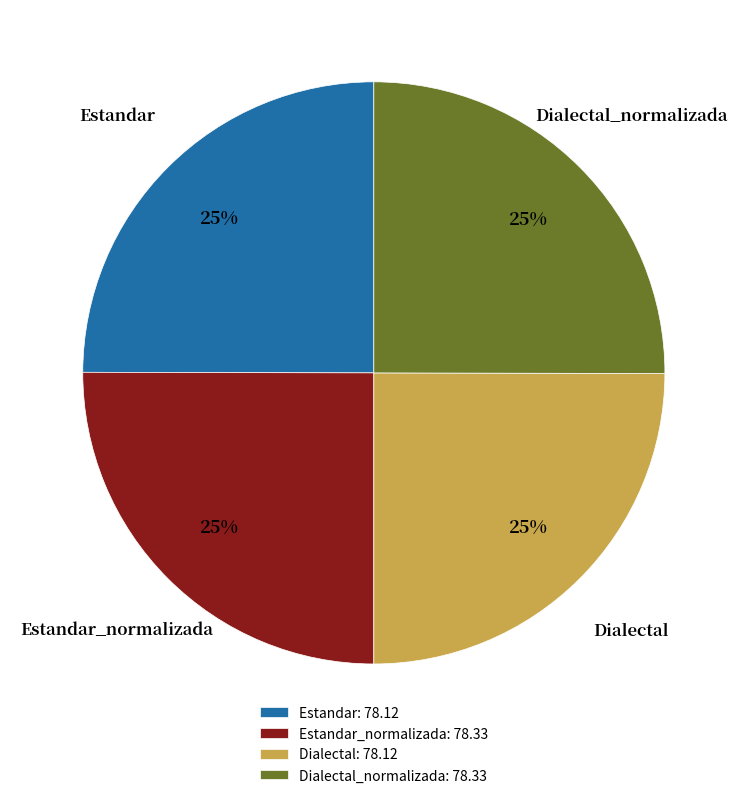

True or false: Estandar_normalizada: 78.33 accounts for 20% of the total.

False